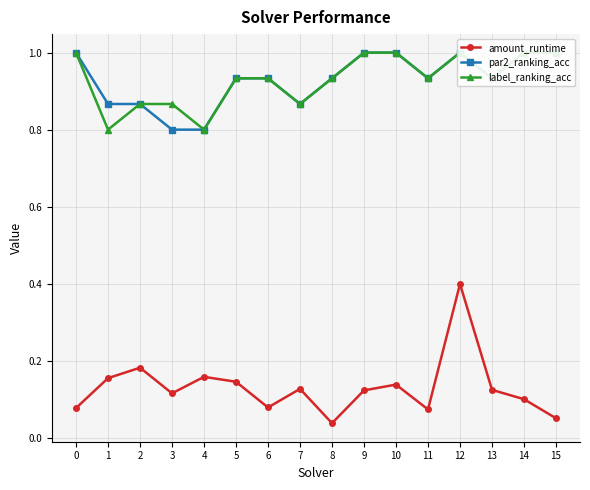

Where is the first local minimum for amount_runtime?

3